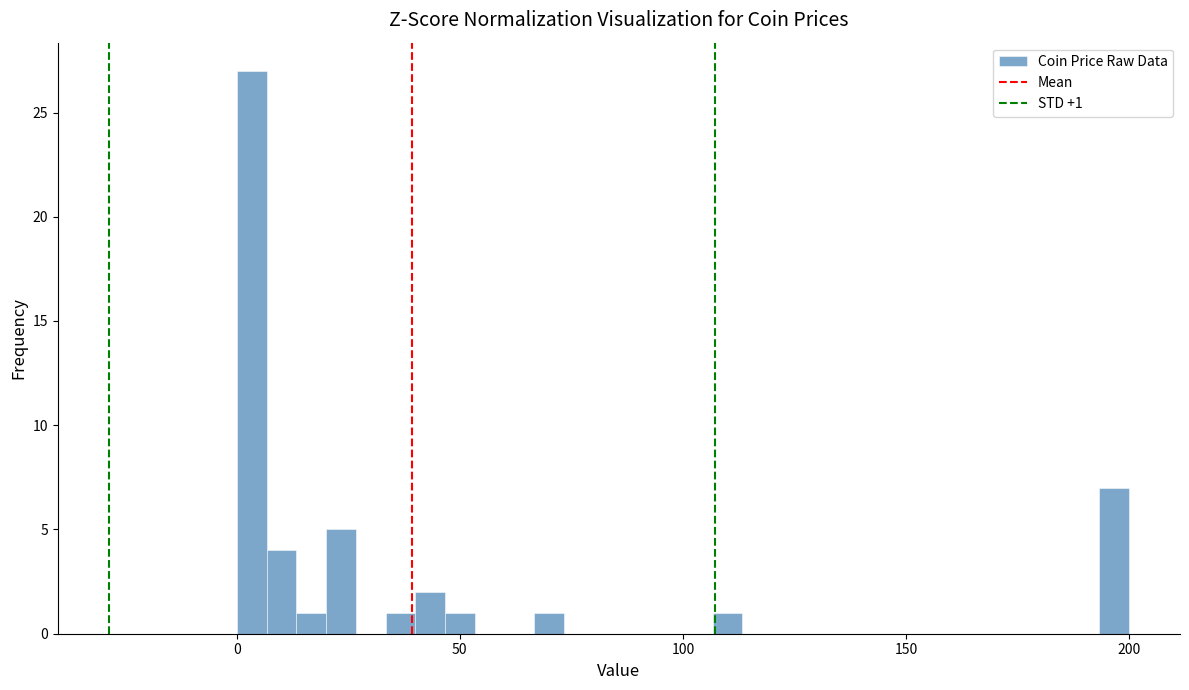

Around what value on the x-axis is the tallest bar? Give the approximate position of its centre, as read against the axis.

5